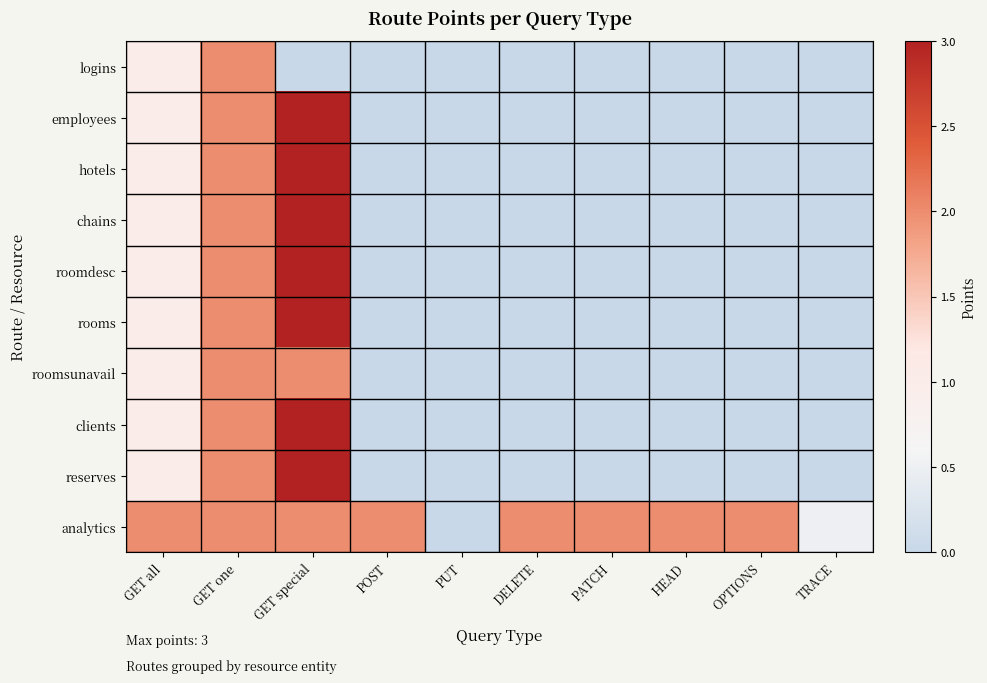

Rank the series at GET all from lowest to highest value.

logins, employees, hotels, chains, roomdesc, rooms, roomsunavail, clients, reserves, analytics